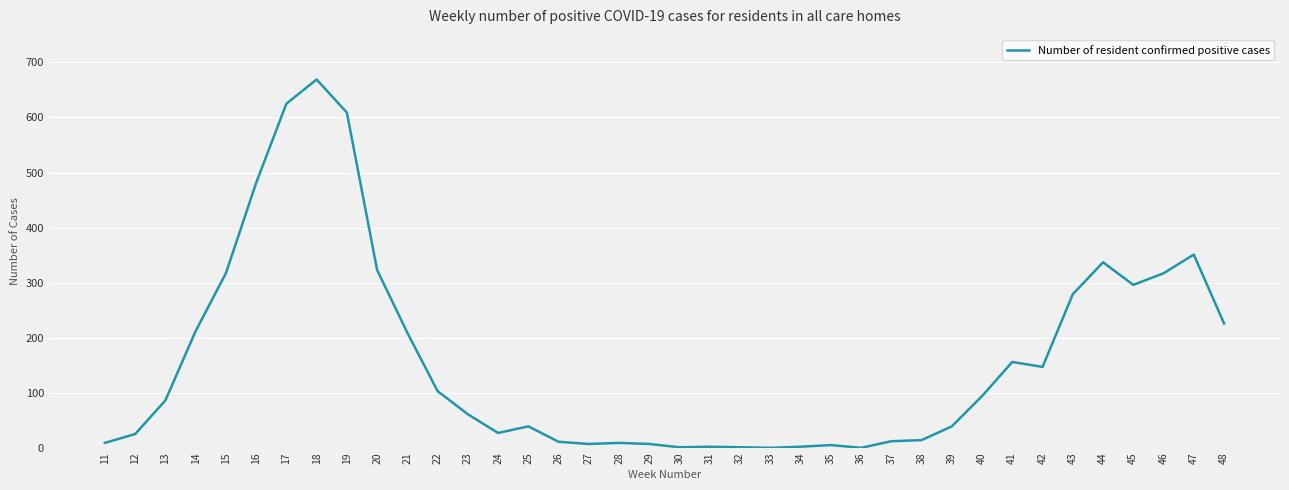

The chart shows a value of 600 at 44. True or false?

False